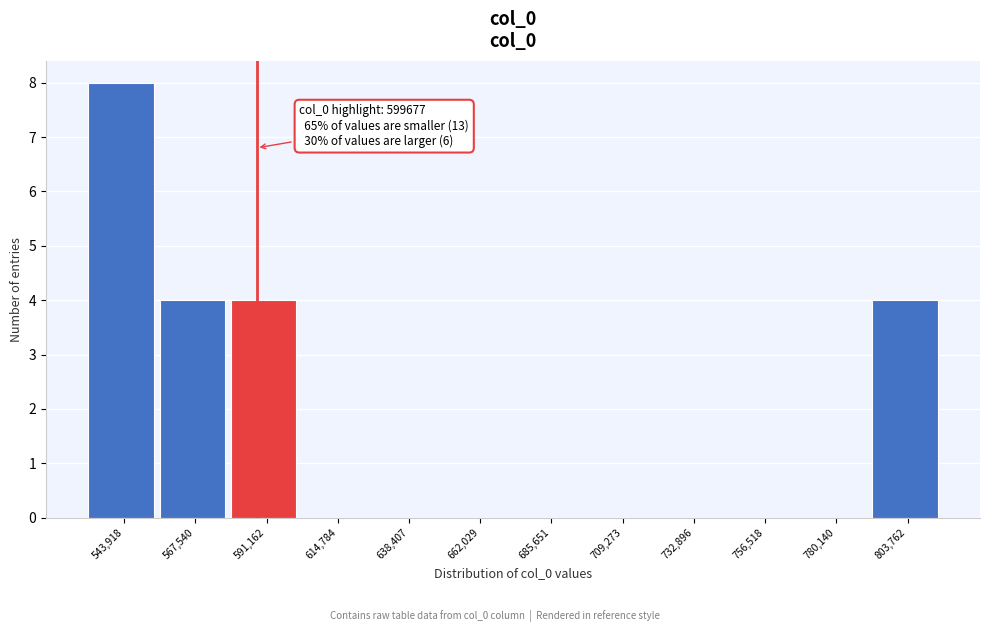

Reading left to right, list all the values displayed in this chart.

543,918=8	567,540=4	591,162=4	614,784=0	638,407=0	662,029=0	685,651=0	709,273=0	732,896=0	756,518=0	780,140=0	803,762=4